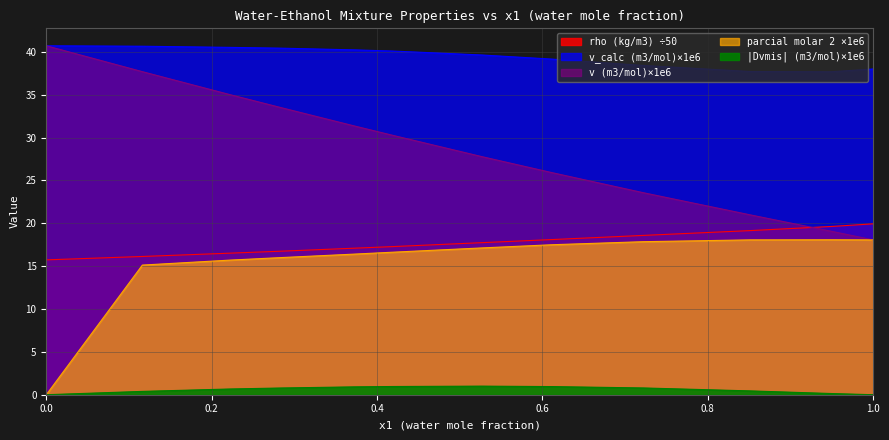

Reading right to left, extract all data points from this chart.

rho (kg/m3): 1.0=19.9	0.9489=19.6	0.8509=19.2	0.722=18.6	0.6119=18.1	0.5266=17.7	0.4186=17.3	0.3729=17.1	0.2841=16.8	0.2221=16.5	0.1162=16.1	0.0=15.7
v (m3/mol) x1e6: 1.0=18.1	0.9489=19.1	0.8509=21.0	0.722=23.6	0.6119=25.9	0.5266=27.8	0.4186=30.3	0.3729=31.4	0.2841=33.5	0.2221=35.0	0.1162=37.7	0.0=40.7
Dvmis (m3/mol) x1e6: 1.0=0.0	0.9489=0.1	0.8509=0.4	0.722=0.8	0.6119=0.9	0.5266=1.0	0.4186=1.0	0.3729=0.9	0.2841=0.8	0.2221=0.7	0.1162=0.4	0.0=0.0
parcial_molar_1 x1e6: 1.0=18.1	0.9489=18.1	0.8509=18.1	0.722=17.9	0.6119=17.5	0.5266=17.1	0.4186=16.6	0.3729=16.4	0.2841=16.0	0.2221=15.7	0.1162=15.1	0.0=0.0
v_calc x1e6: 1.0=38.0	0.9489=37.7	0.8509=37.7	0.722=38.4	0.6119=39.2	0.5266=39.6	0.4186=40.1	0.3729=40.2	0.2841=40.4	0.2221=40.5	0.1162=40.7	0.0=40.7